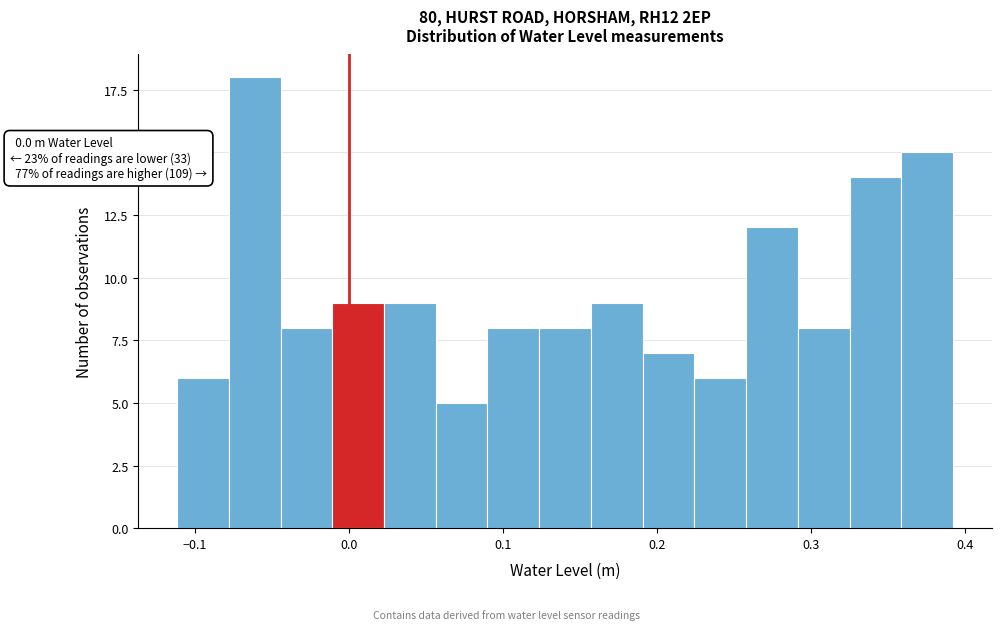

Around what value on the x-axis is the tallest bar? Give the approximate position of its centre, as read against the axis.

-0.06